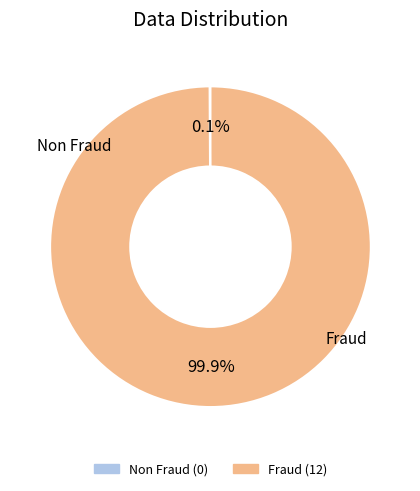

Does any single category account for the majority?

Yes